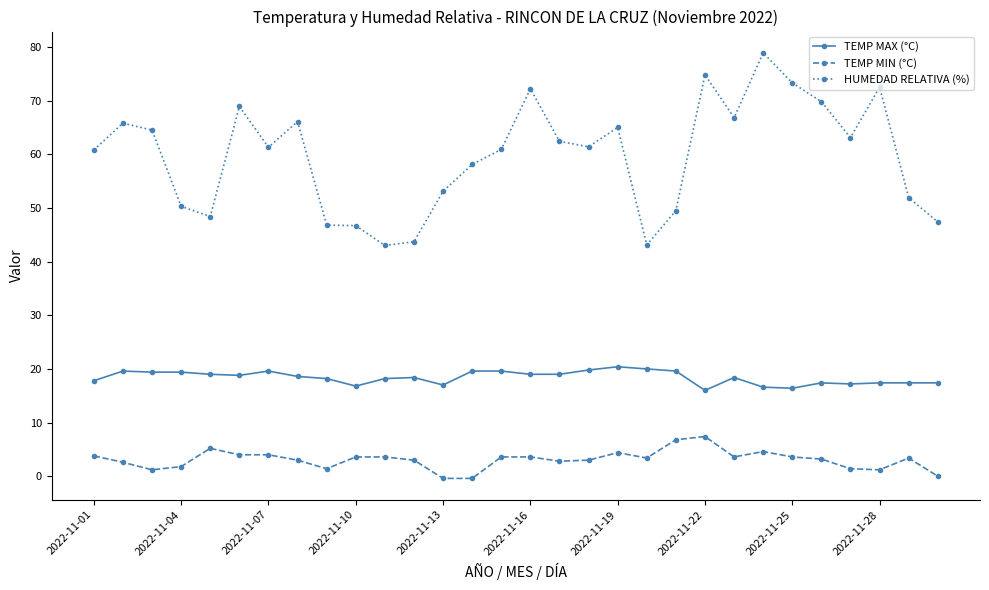

Which series has the largest range (max minus min)?

HUMEDAD RELATIVA (%)